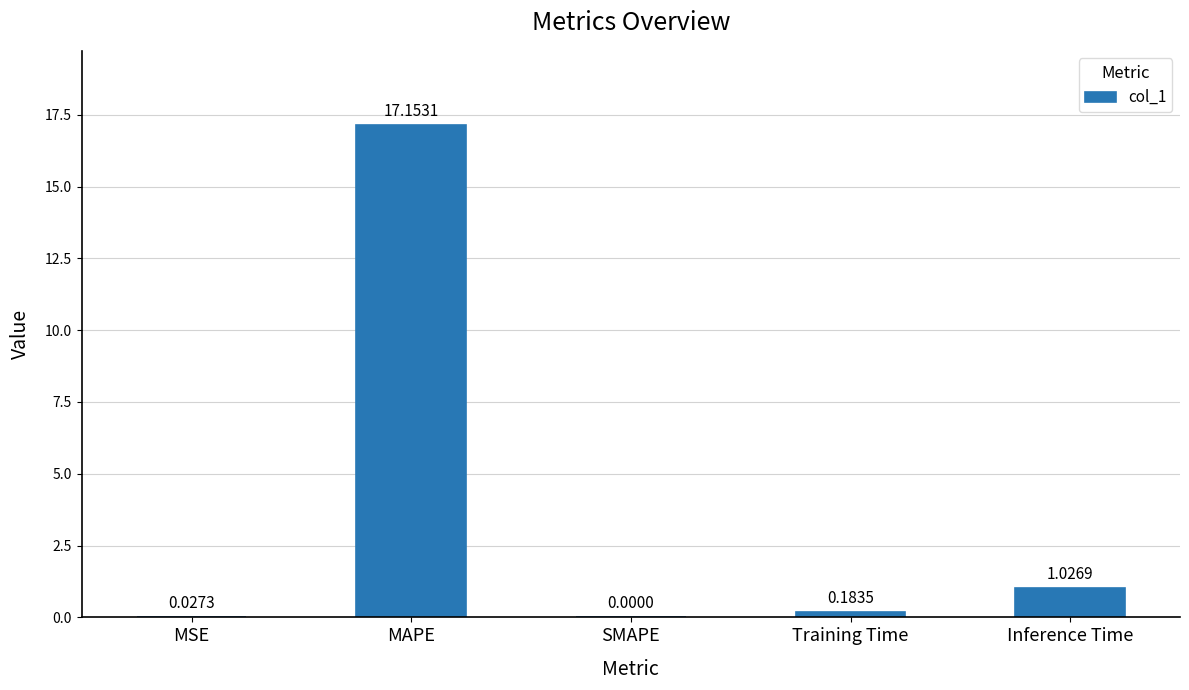

Where is the data nearest to the value 8?

Inference Time